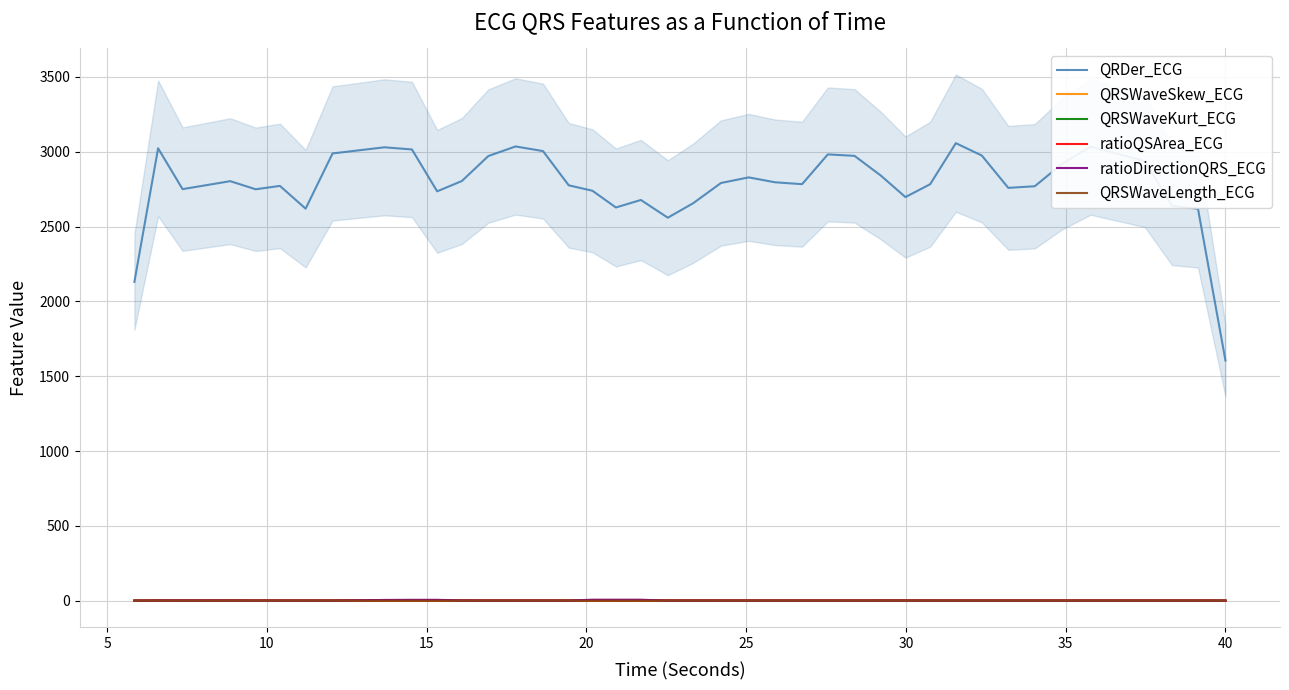

True or false: QRDer_ECG and QRSWaveKurt_ECG intersect in this chart.

False